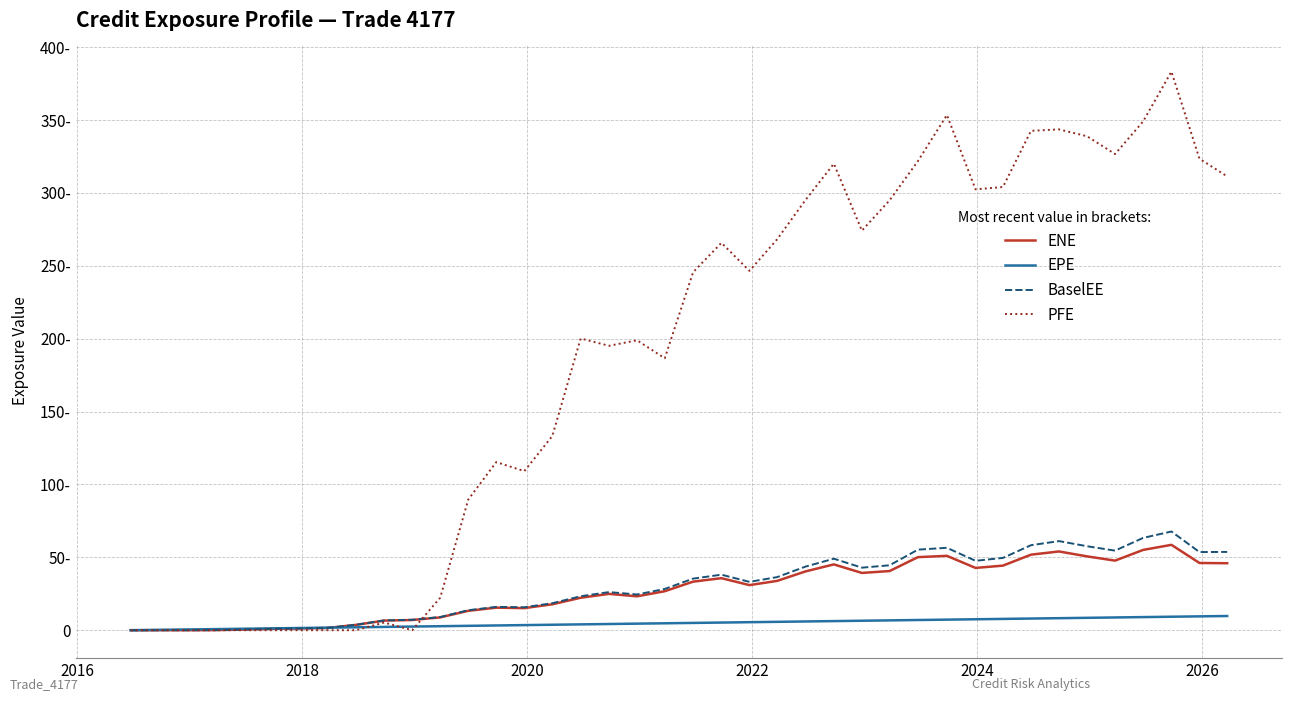

Which series has the largest total across all categories?

PFE